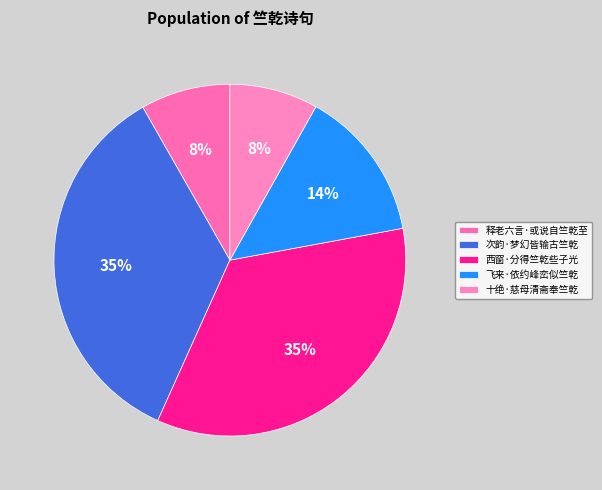

To the nearest percent, what percentage of the pie is 西窗·分得竺乾些子光?

35%